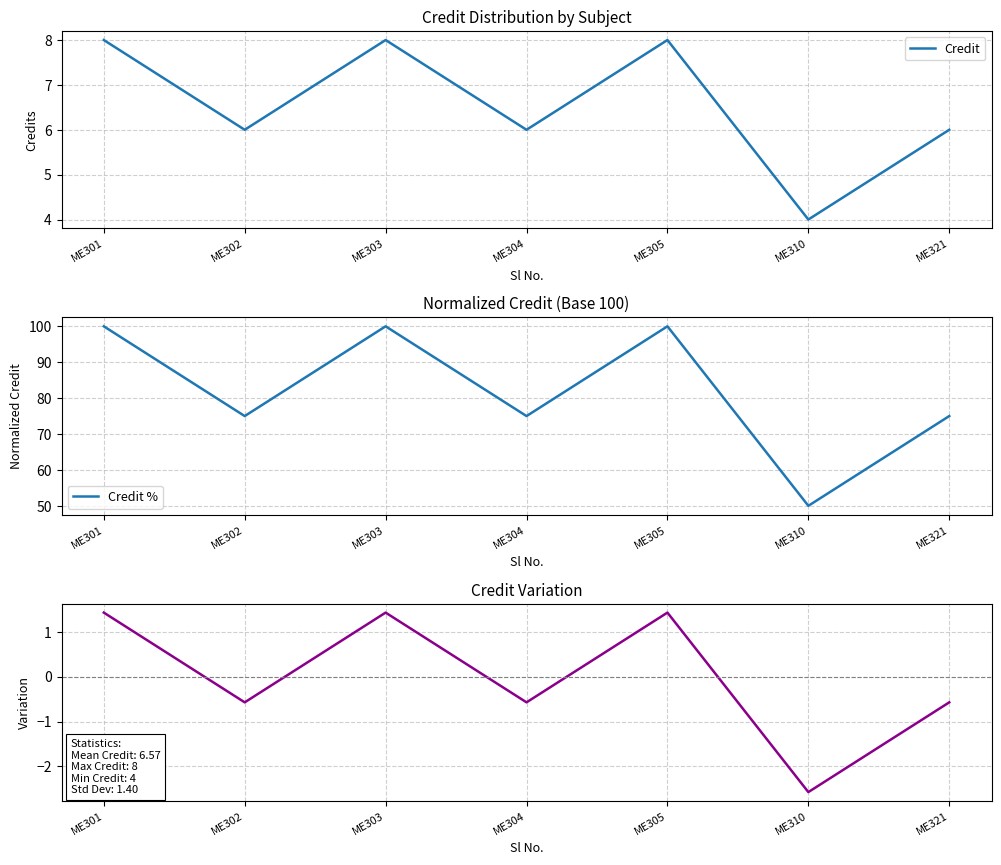

What is the sum of the Credit Variation values at ME302 and ME301?

0.9